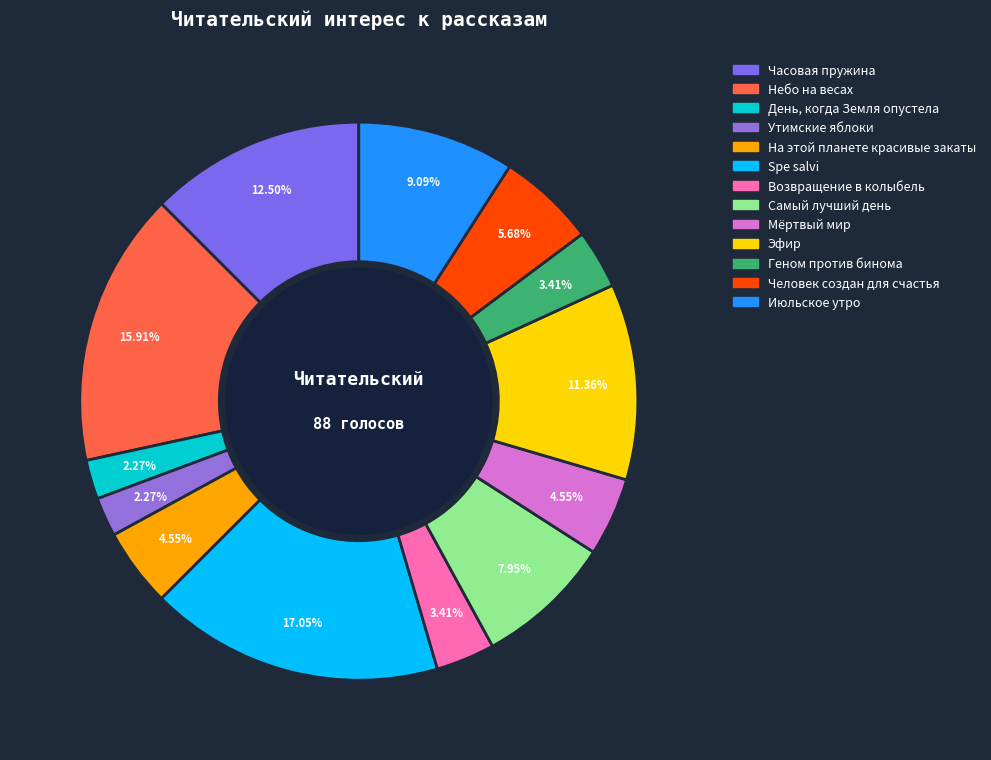

What percentage is the На этой планете красивые закаты slice, to the nearest percent?

5%